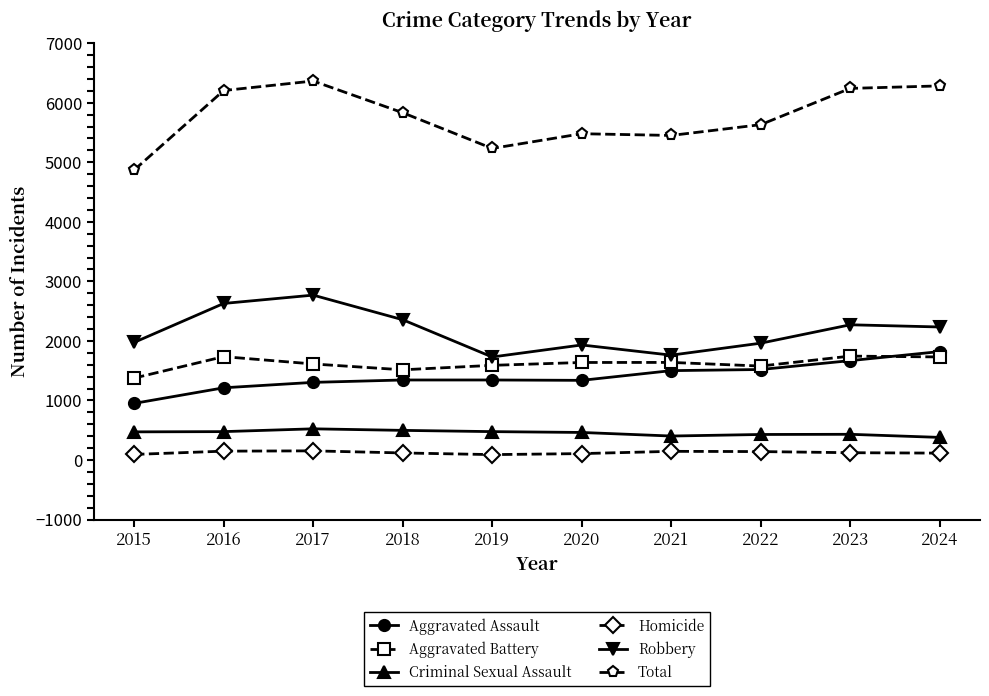

True or false: Criminal Sexual Assault and Aggravated Assault cross at least once.

False